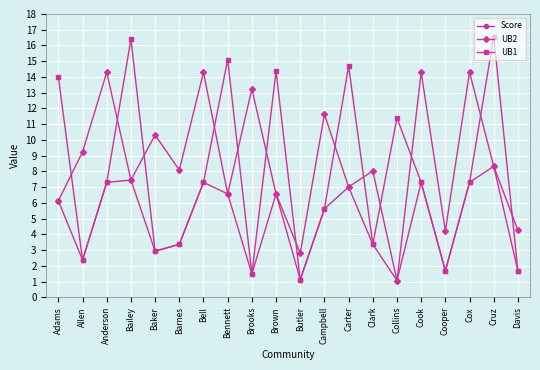

Is it true that Score equals 7.0 at Carter?

True